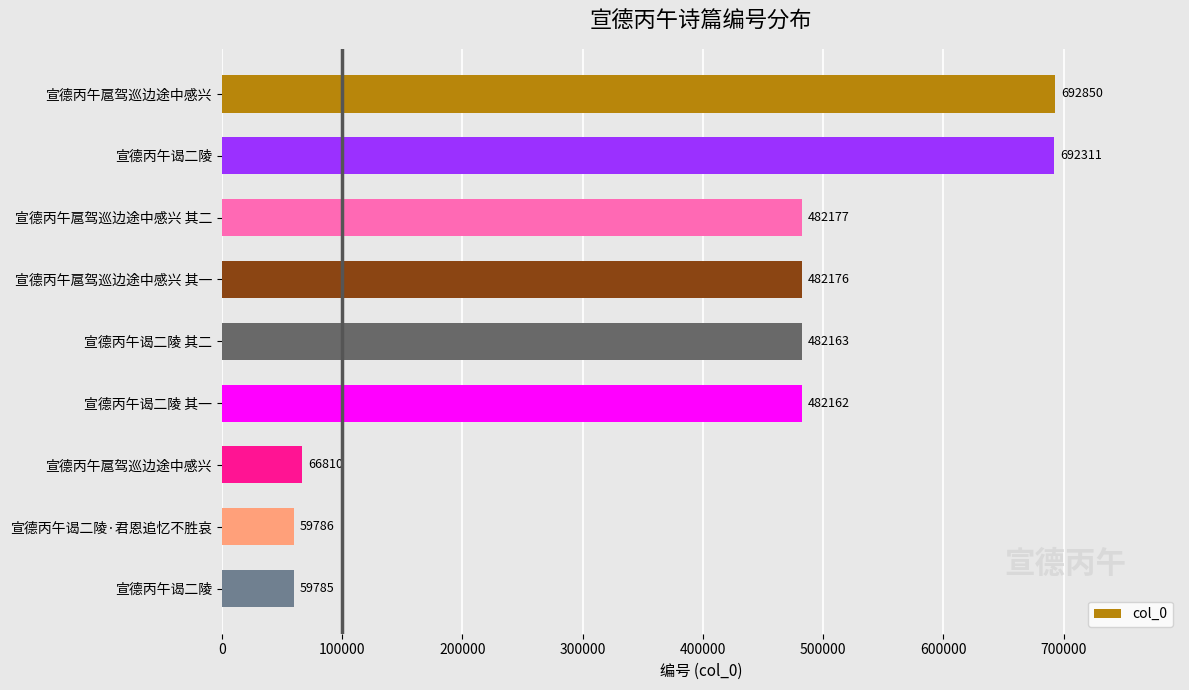

How many series are shown in this chart?

1